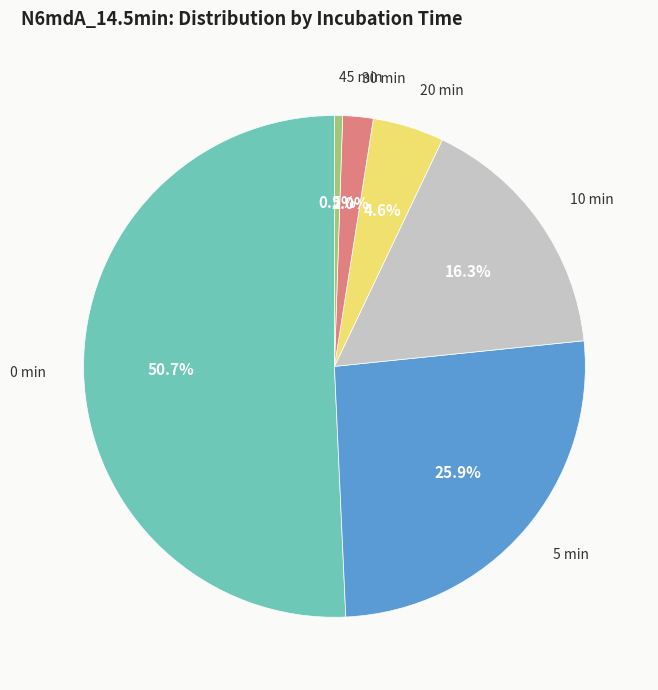

Count the number of slices in the pie.

6